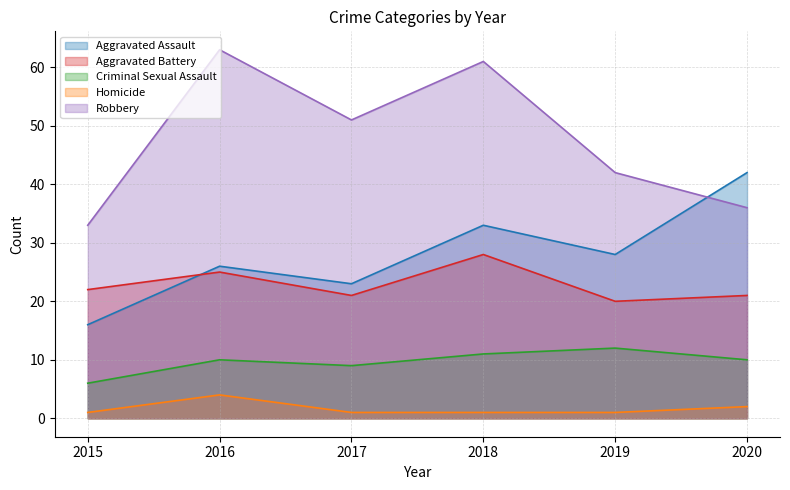

What is the spread (max minus min) of values at 2018?

60